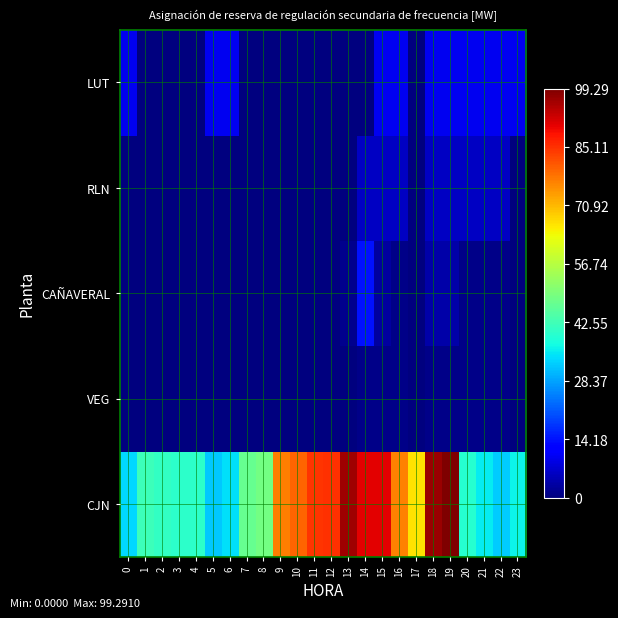

Reading right to left, what are all the values shown in this chart?

row_0: 23=36.4	22=32.4	21=35.7	20=39.4	19=99.3	18=96.9	17=66.4	16=76.7	15=90.7	14=90.7	13=96.4	12=85.1	11=84.6	10=79.6	9=77.1	8=48.7	7=47.0	6=34.5	5=32.2	4=40.2	3=40.0	2=40.9	1=42.0	0=33.4
row_1: 23=0.0	22=1.1	21=1.0	20=1.0	19=1.1	18=1.1	17=0.0	16=1.0	15=1.1	14=0.9	13=0.0	12=0.0	11=0.0	10=0.0	9=0.0	8=0.0	7=0.0	6=0.0	5=0.0	4=0.0	3=0.0	2=0.0	1=0.0	0=0.0
row_2: 23=0.0	22=0.8	21=0.8	20=0.8	19=3.7	18=3.6	17=0.0	16=0.8	15=2.8	14=14.2	13=1.4	12=0.0	11=0.0	10=0.0	9=0.0	8=0.0	7=0.0	6=0.0	5=0.0	4=0.0	3=0.0	2=0.0	1=0.0	0=0.0
row_3: 23=0.0	22=6.1	21=6.1	20=6.1	19=6.1	18=6.1	17=0.0	16=6.1	15=6.1	14=6.1	13=0.0	12=0.0	11=0.0	10=0.0	9=0.0	8=0.0	7=0.0	6=0.0	5=0.0	4=0.0	3=0.0	2=0.0	1=0.0	0=0.0
row_4: 23=10.0	22=10.0	21=10.0	20=10.0	19=10.0	18=10.0	17=0.0	16=10.0	15=10.0	14=0.0	13=0.0	12=0.0	11=0.0	10=0.0	9=0.0	8=0.0	7=0.0	6=10.0	5=10.0	4=0.0	3=0.0	2=0.0	1=0.0	0=10.0